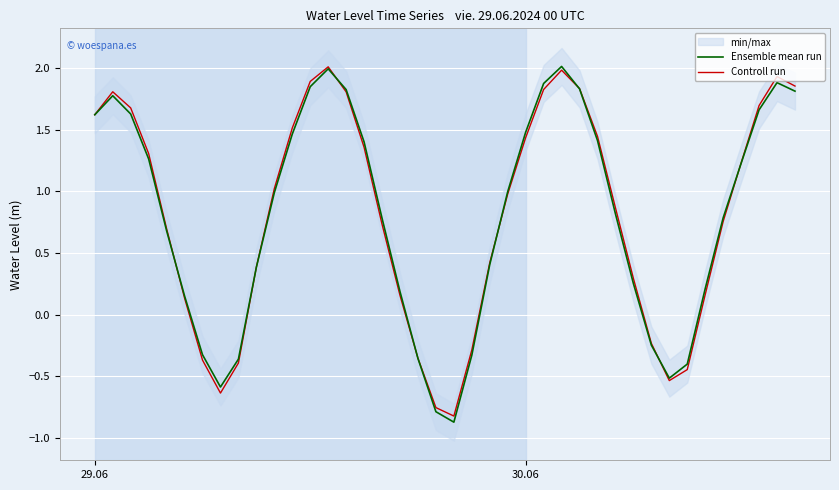

The Controll run series shows 2.1 at 30.06. True or false?

False